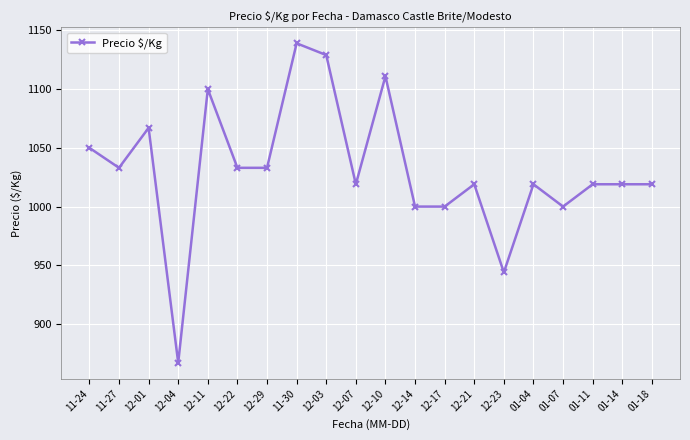

True or false: the data has more than 2 interior local peaks.

True